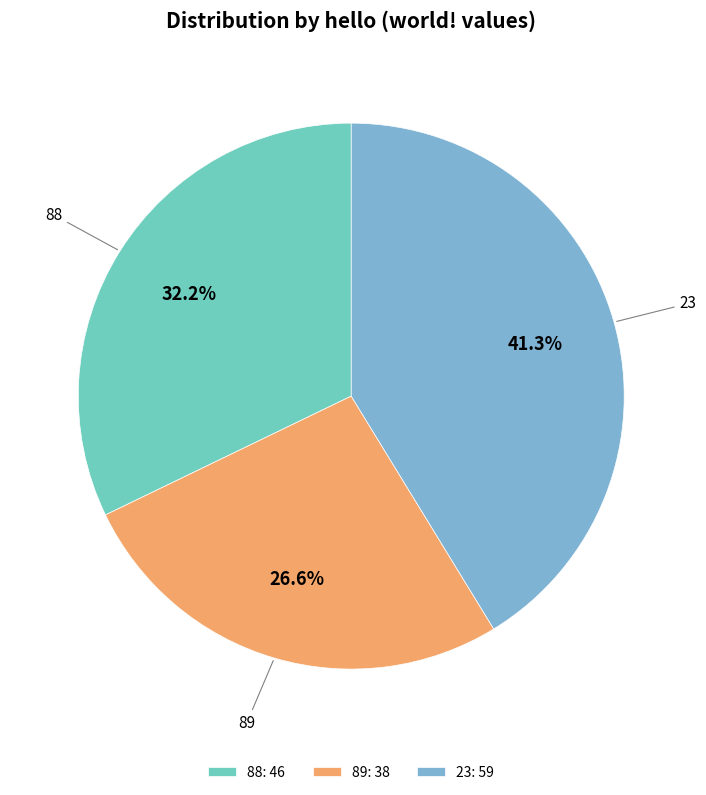

Between 89 and 23, which is larger?

23